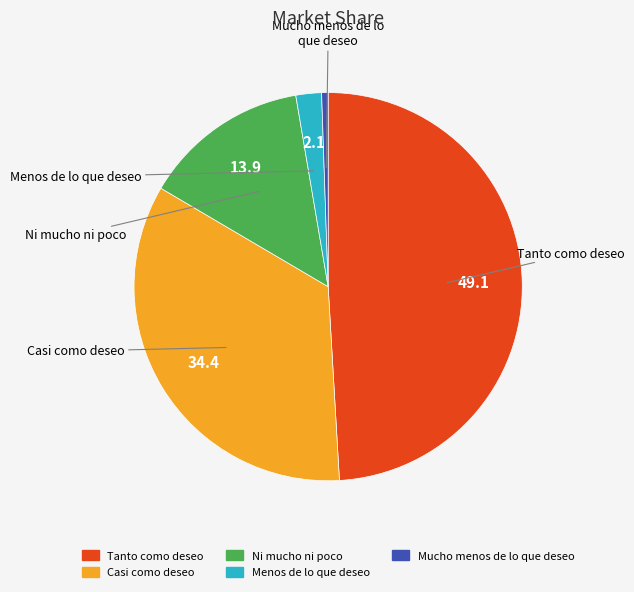

Is the sum of Tanto como deseo and Casi como deseo greater than half?

Yes